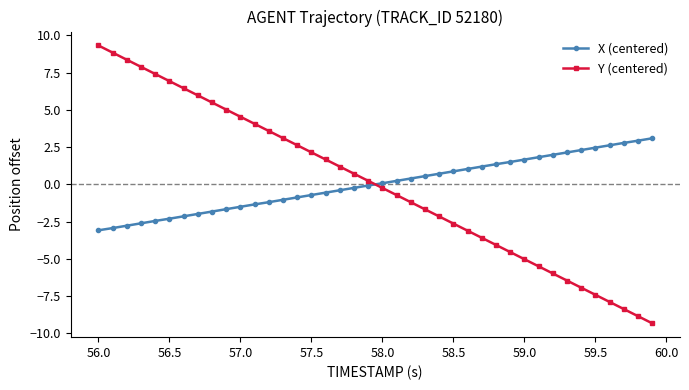

Count the number of categories in the chart.

40